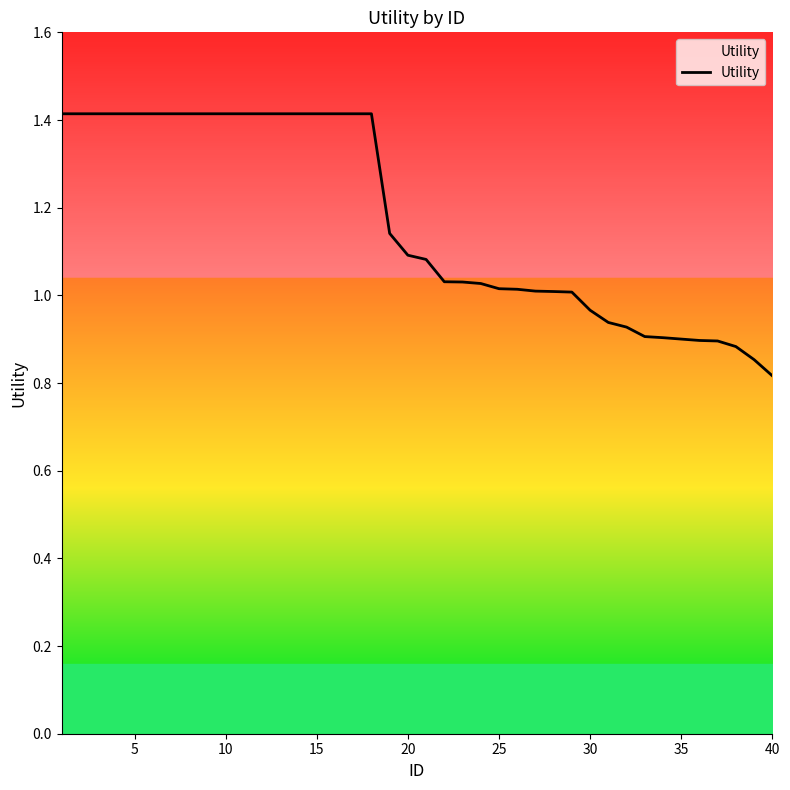

What is the maximum value shown in the chart?

1.4